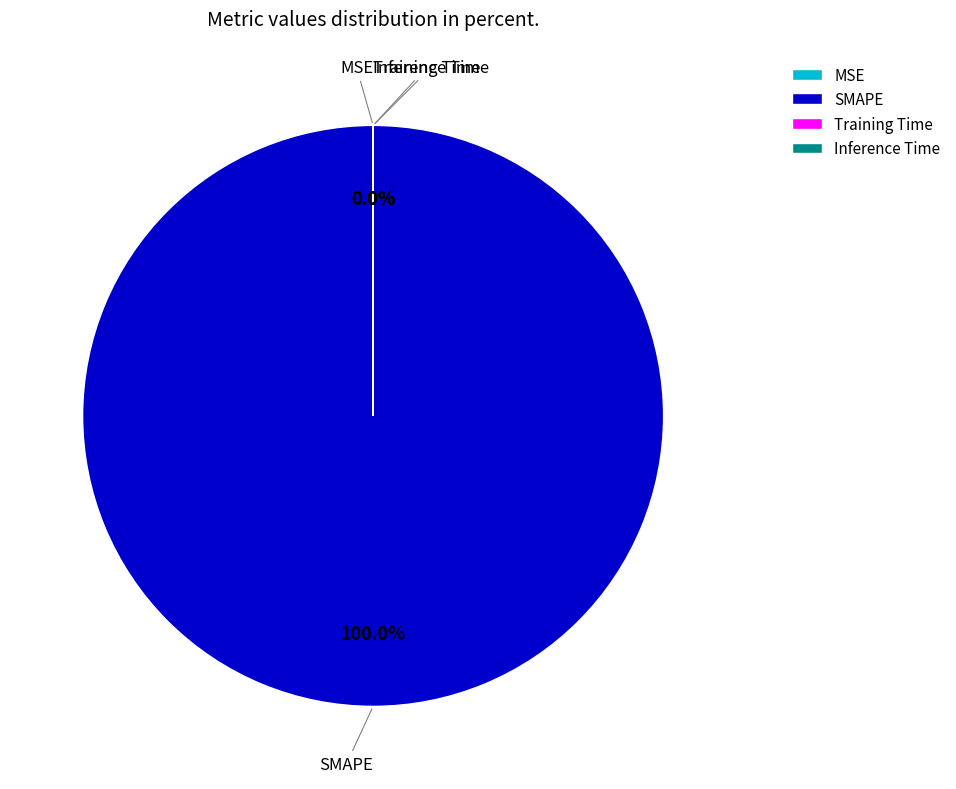

The MSE slice represents 9% of the pie. True or false?

False